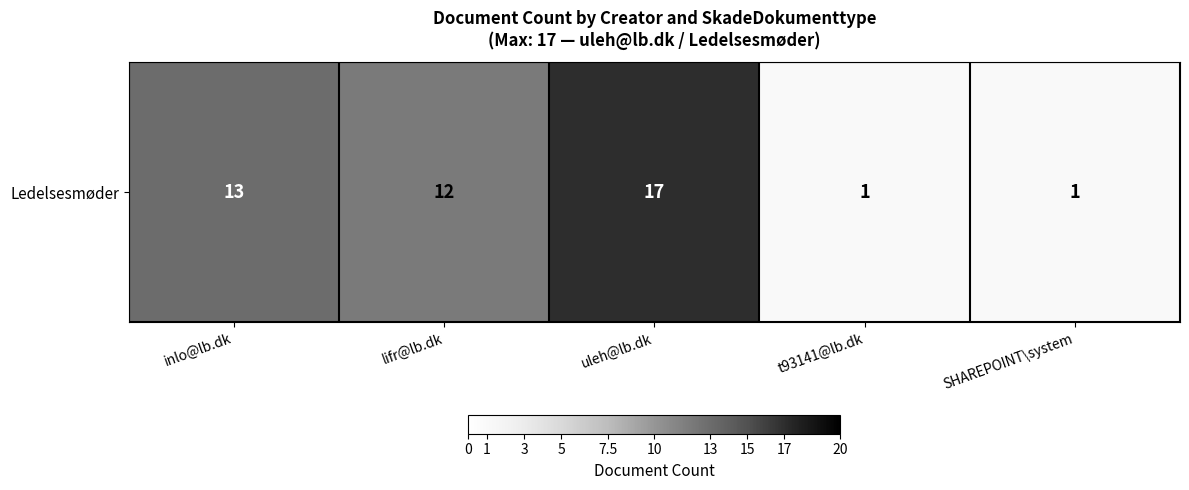

List the labels in order of value, largest first.

uleh@lb.dk, inlo@lb.dk, lifr@lb.dk, t93141@lb.dk, SHAREPOINT\system